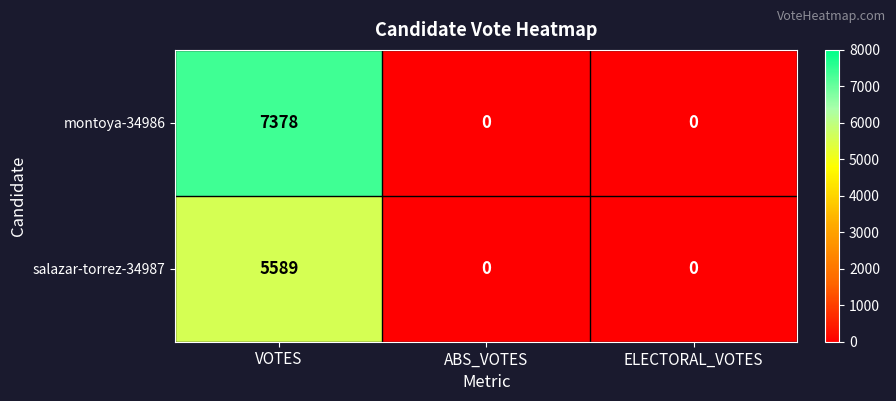

What is the difference between the montoya-34986 values at ABS_VOTES and VOTES?

7378